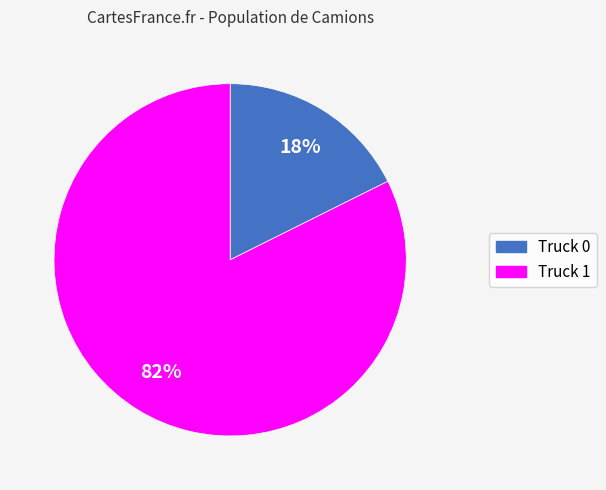

What percentage is the Truck 1 slice, to the nearest percent?

82%